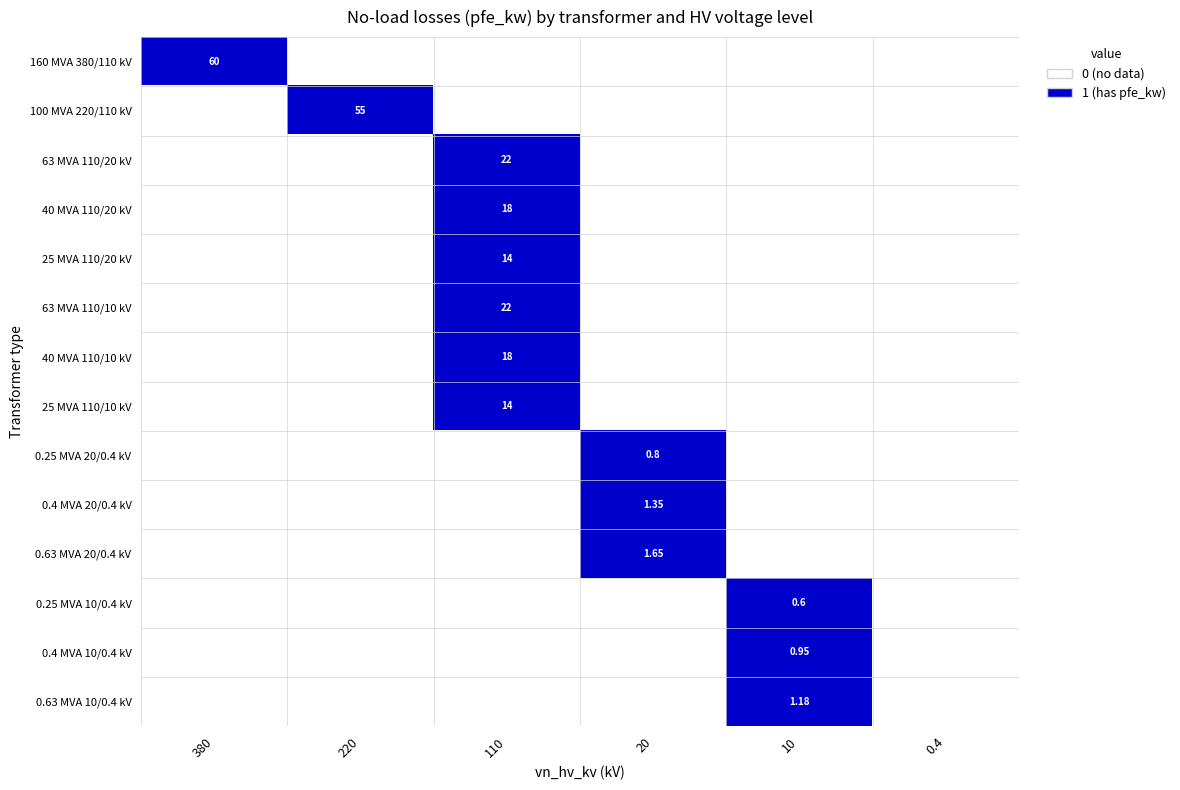

Count the number of data series in this chart.

14